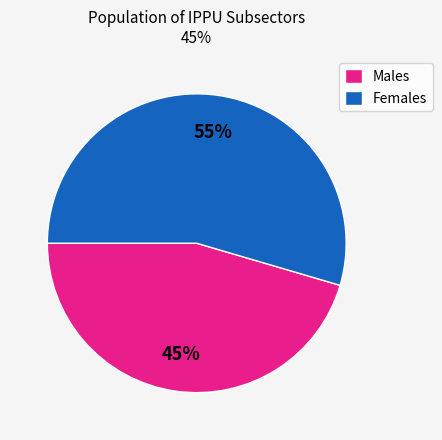

To the nearest percent, what is the average slice percentage?

50%